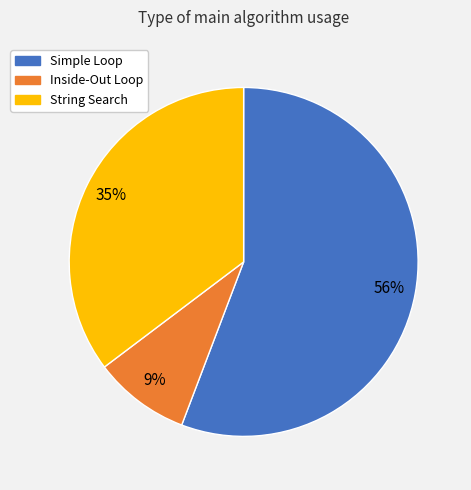

Does any single category account for the majority?

Yes